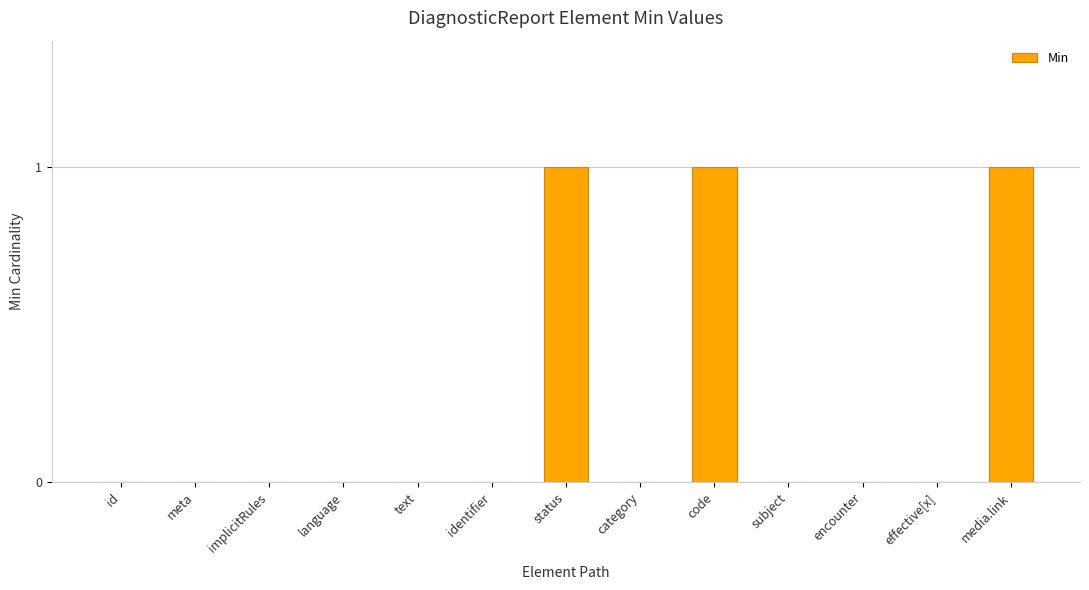

What is the change in value from identifier to media.link?

+1